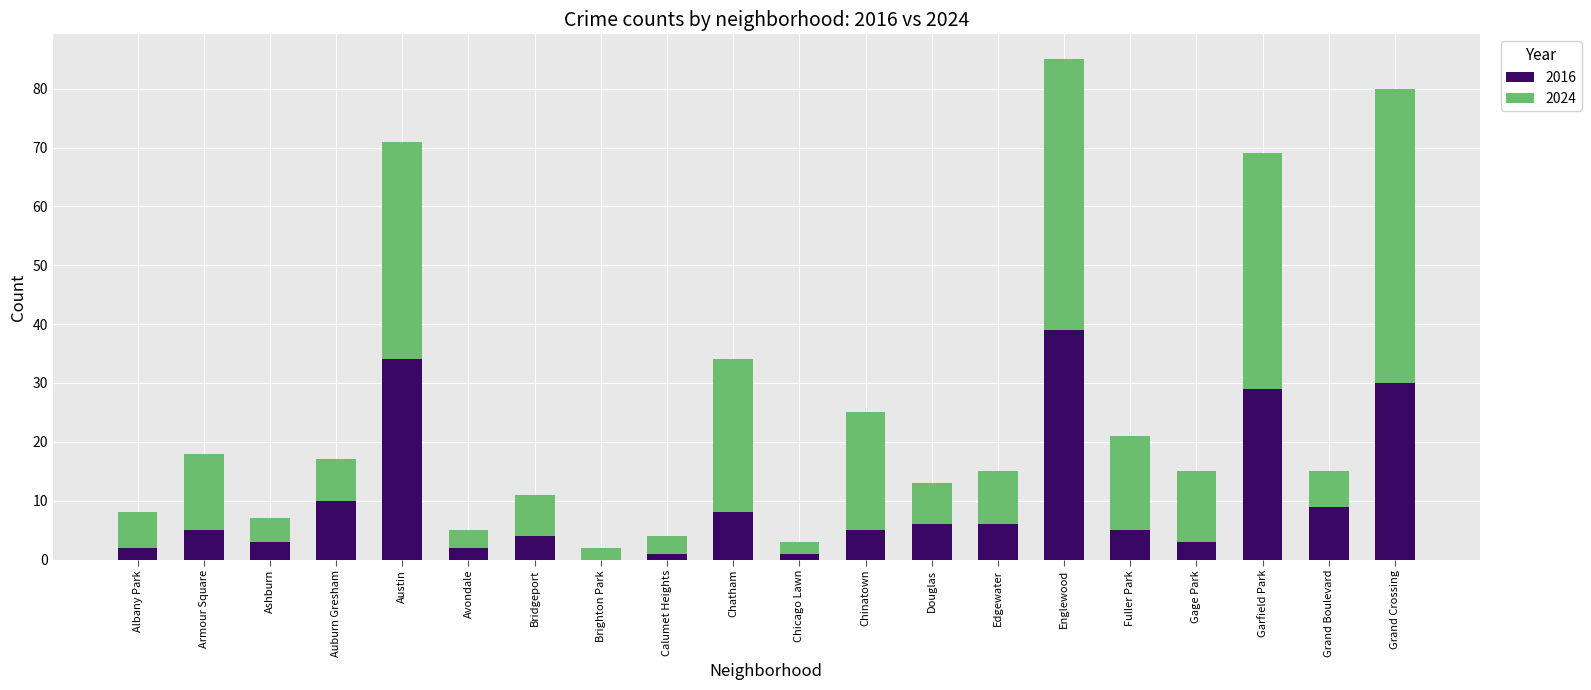

At which category is the sum across all series the highest?

Englewood